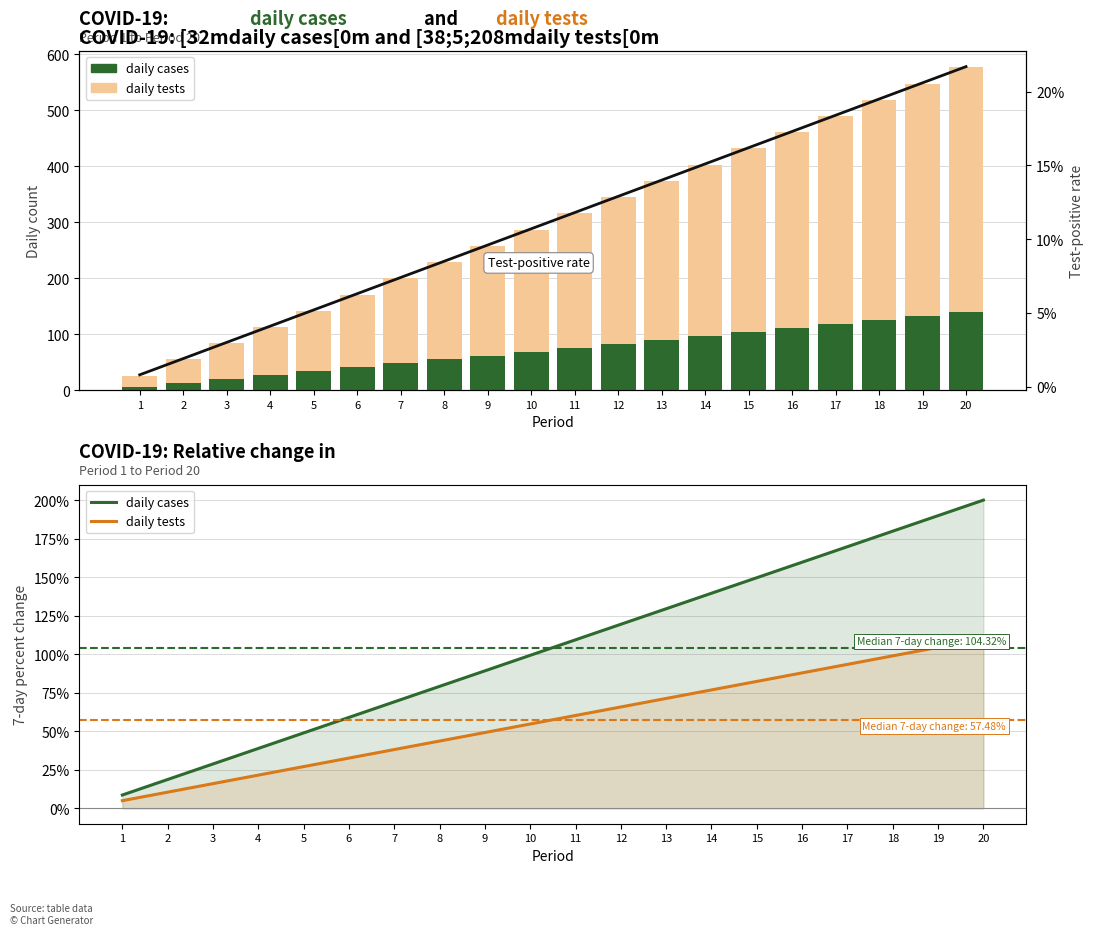

At which label is daily cases closest to 104?

10